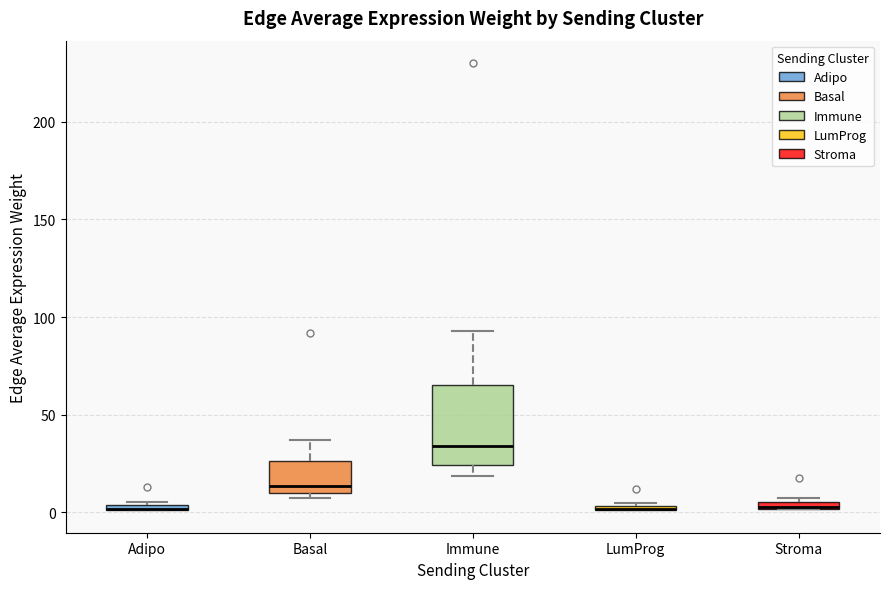

Where does the median line of the box for Basal sit on the y-axis? The values are not printed on the chart, so give them approximately, as read against the axis.

15